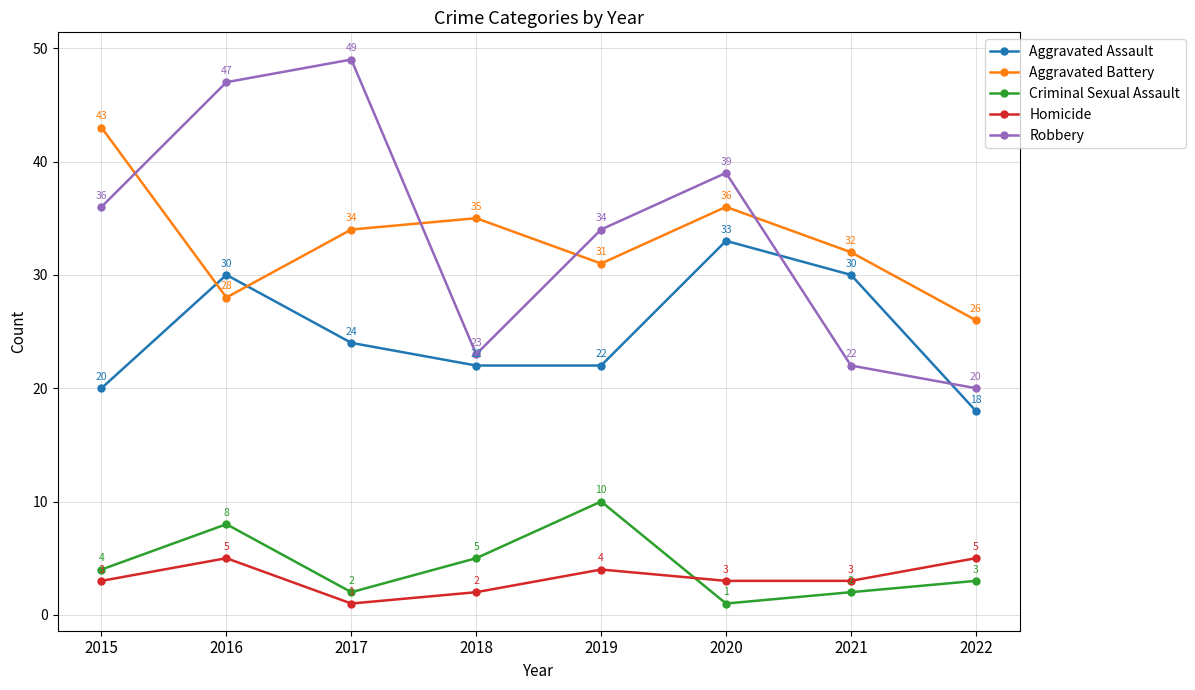

Does the chart display data point markers on the line(s)?

Yes